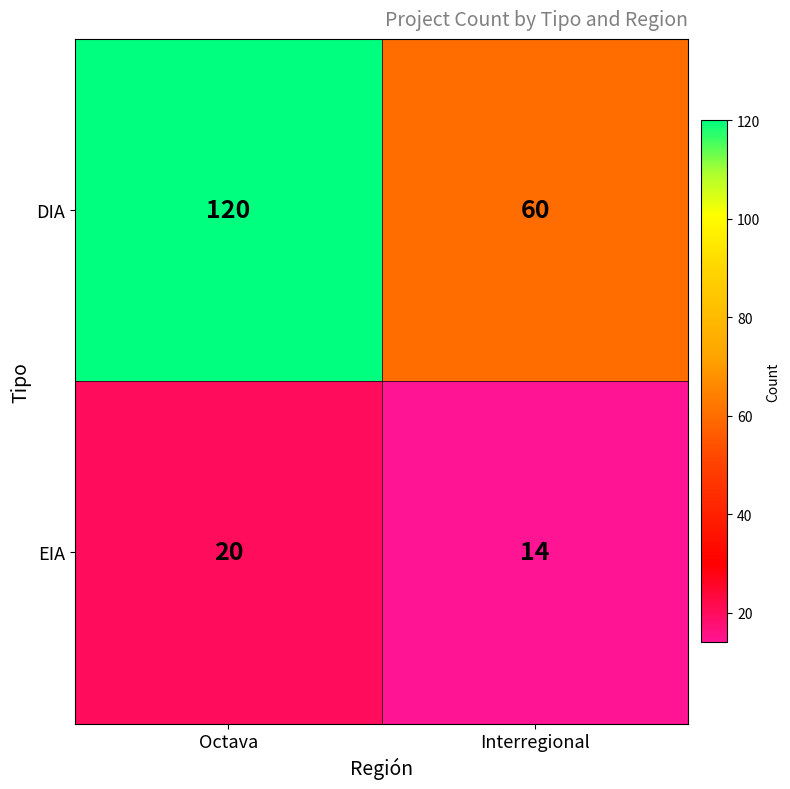

At which label does DIA reach its peak?

Octava